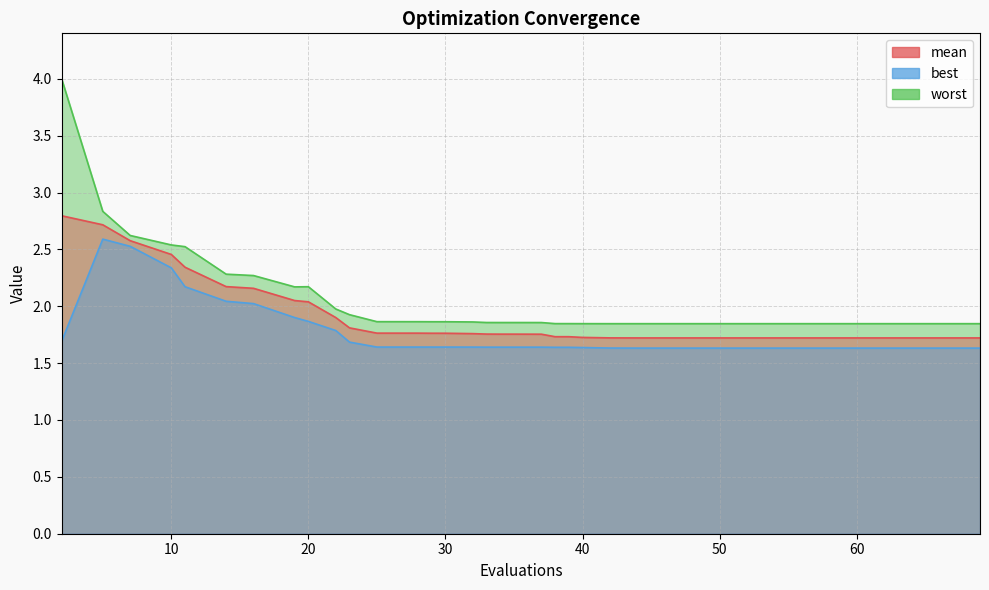

Where is the first local minimum for worst?

19